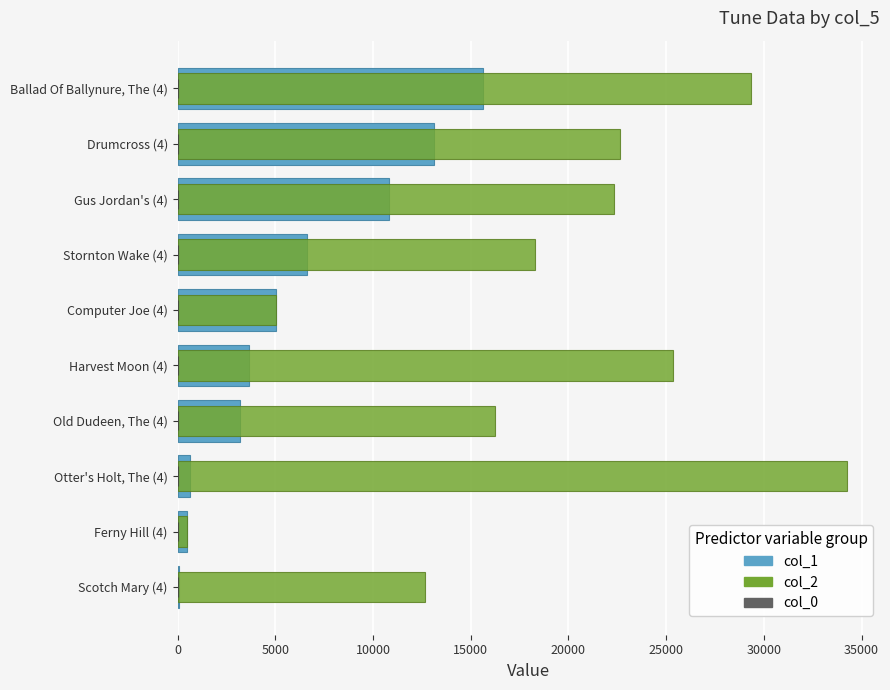

How many bars are there in each group?

3